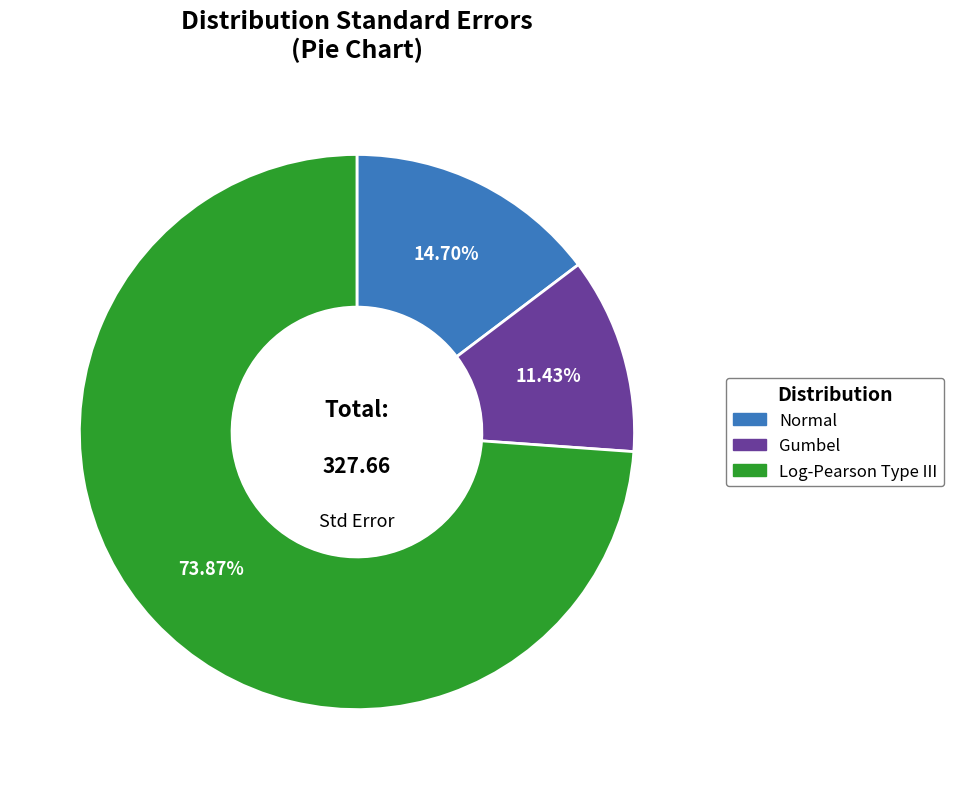

Which category has the biggest portion of the pie?

Log-Pearson Type III